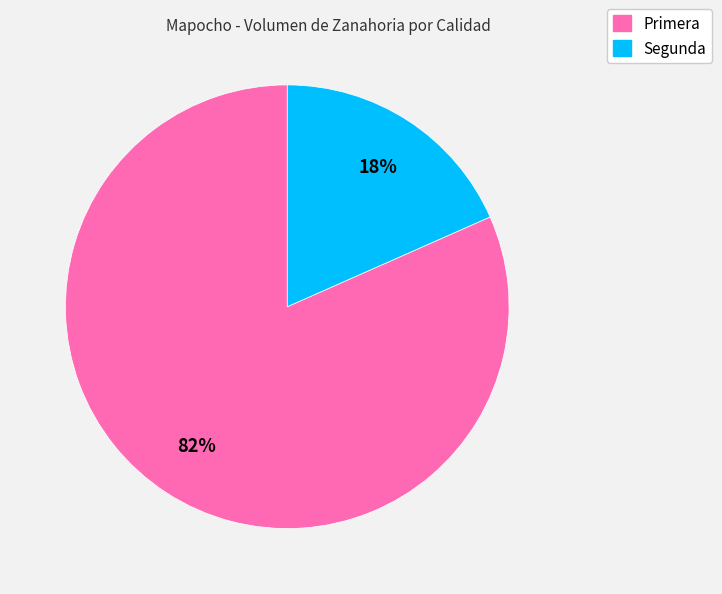

Combined, do Primera and Segunda account for over 50%?

Yes